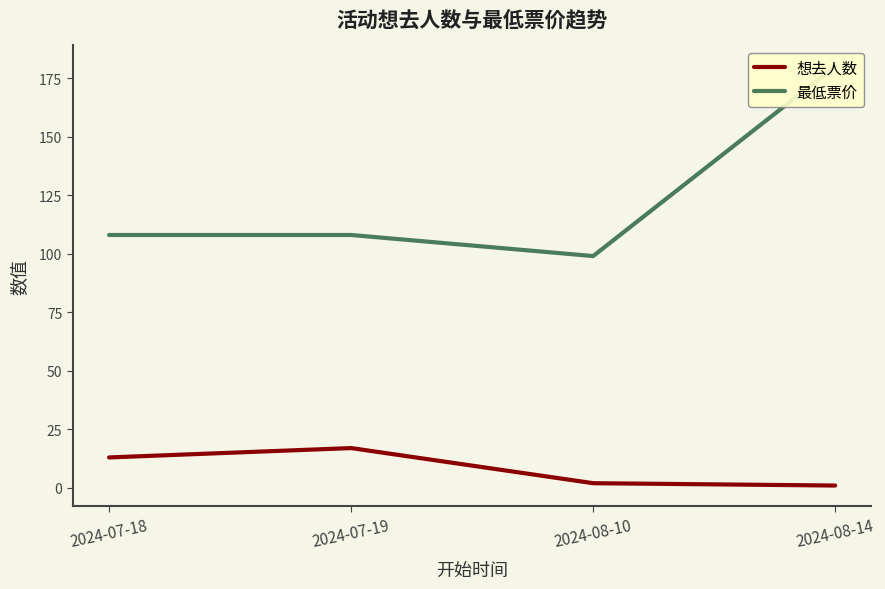

At which label is 最低票价 closest to 139?

2024-07-18